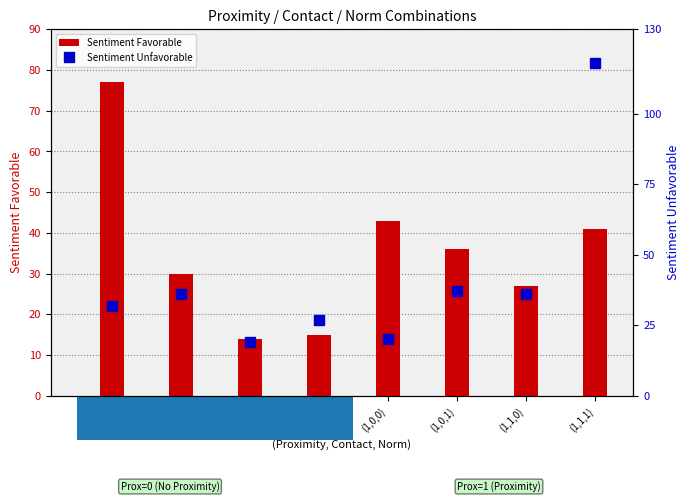

What value does the Sentiment Favorable series have at (0,0,0), to the nearest 5?

75